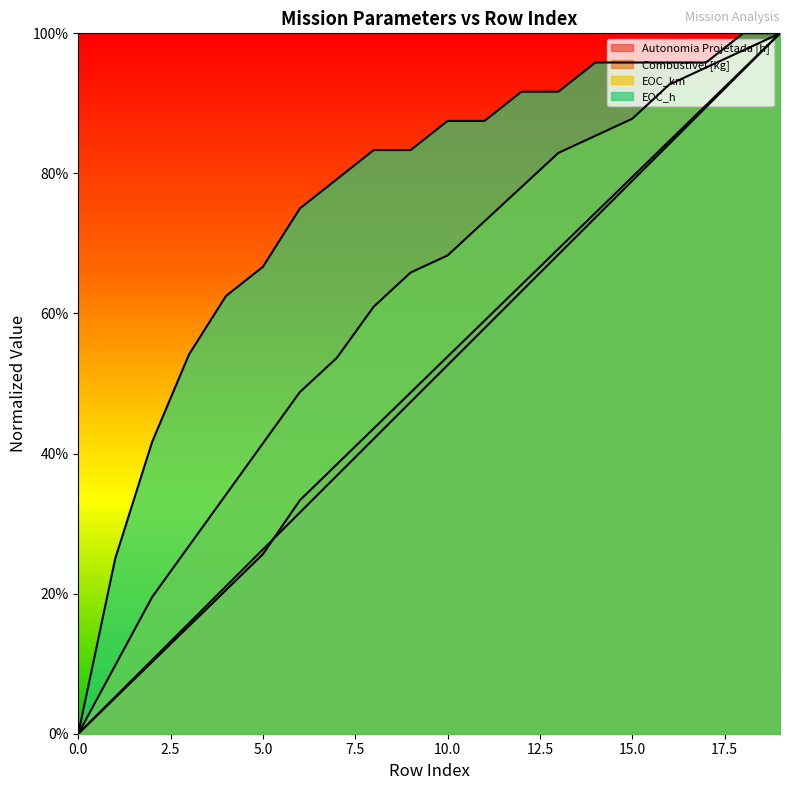

Between 14 and 17, which series saw the biggest shift?

Combustivel [kg]